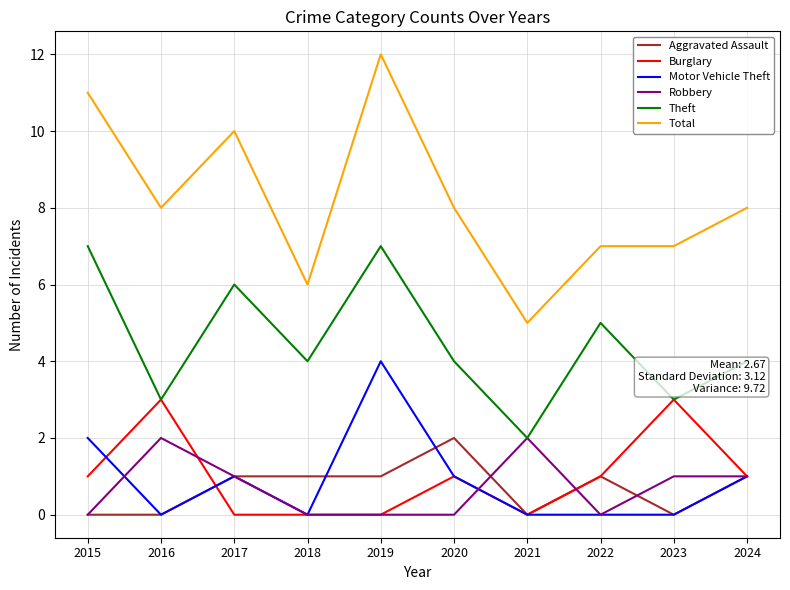

The Robbery series shows 1 at 2019. True or false?

False